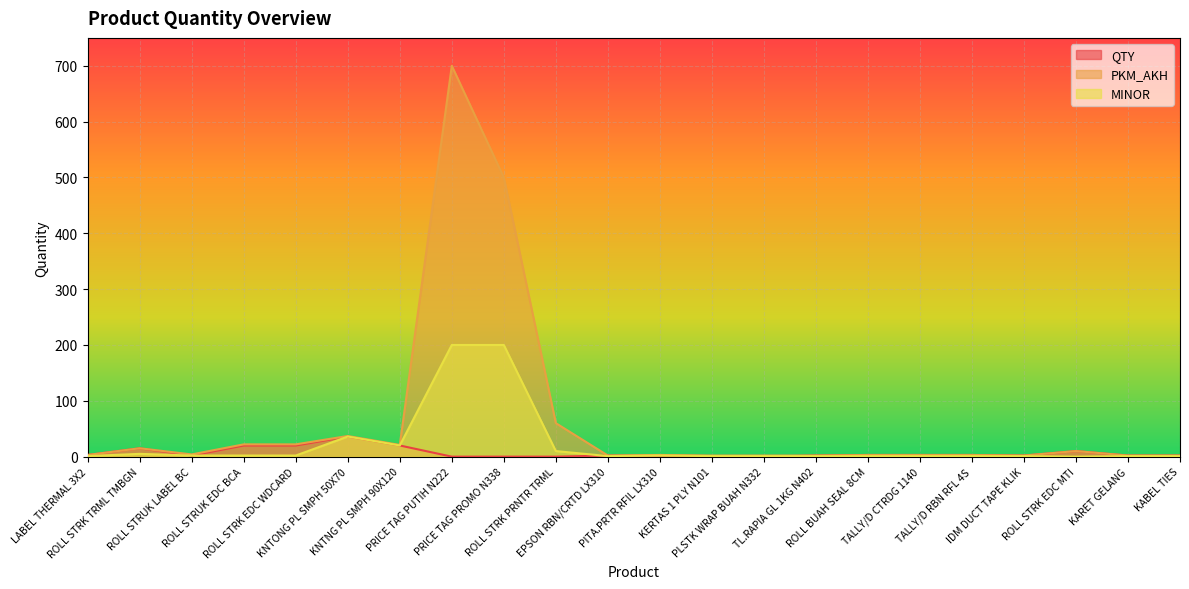

The PKM_AKH series shows 1 at EPSON RBN/CRTD LX310. True or false?

False